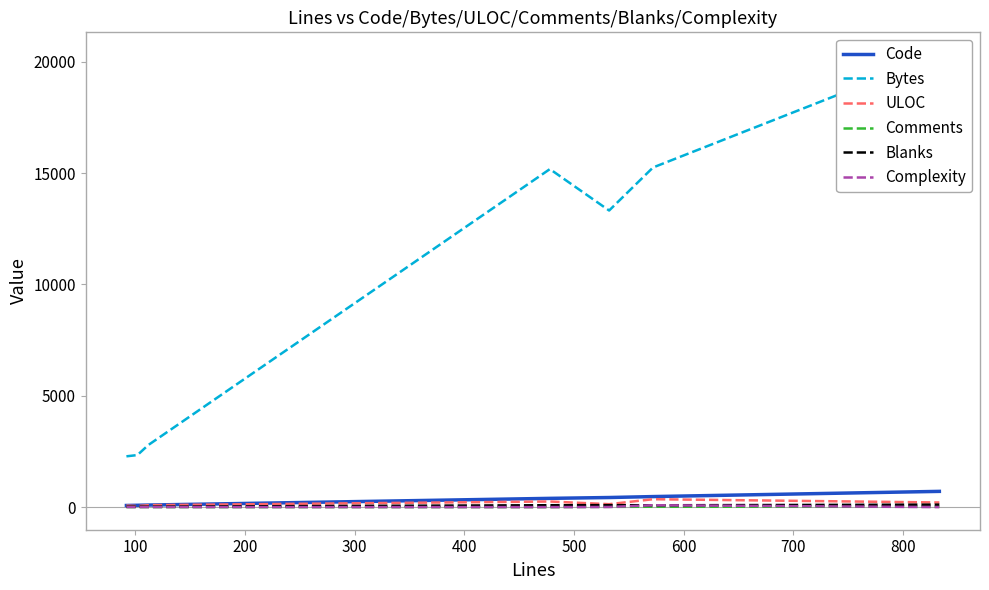

What is the maximum value for Code?

707